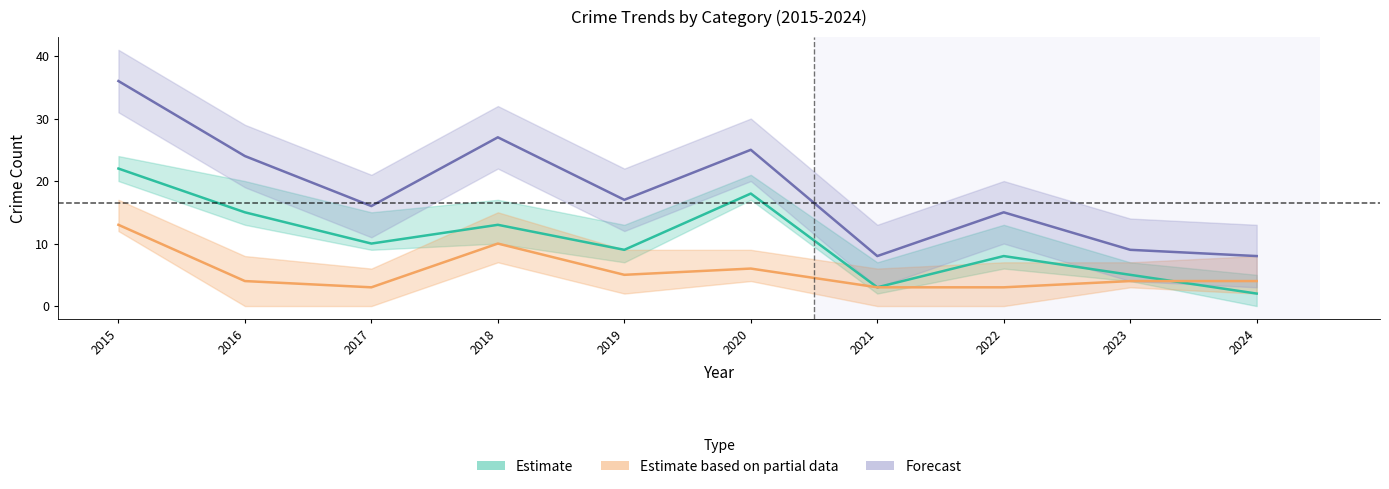

True or false: Theft and Total intersect in this chart.

False